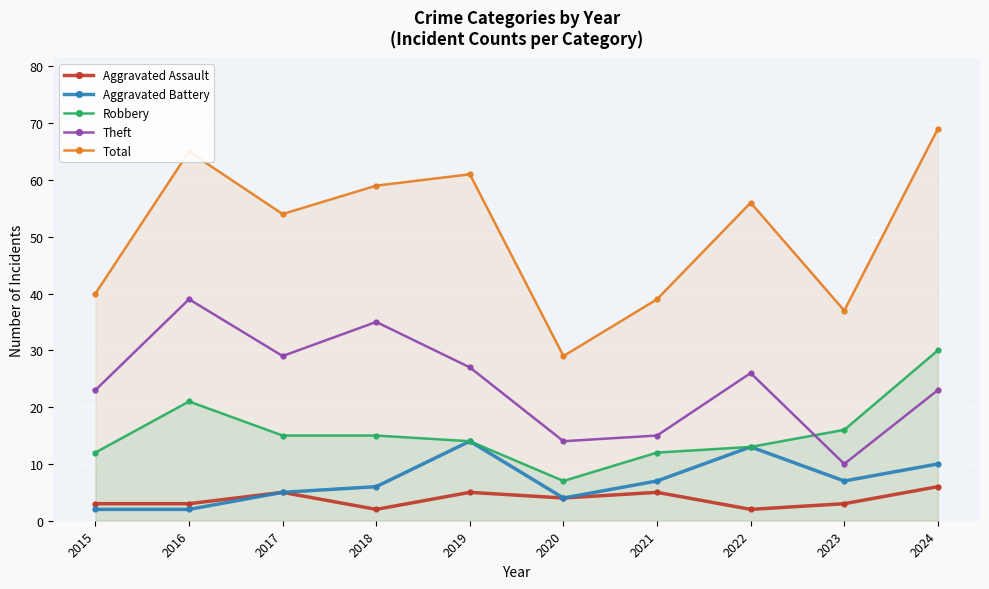

Reading left to right, extract all data points from this chart.

Aggravated Assault: 2015=3	2016=3	2017=5	2018=2	2019=5	2020=4	2021=5	2022=2	2023=3	2024=6
Aggravated Battery: 2015=2	2016=2	2017=5	2018=6	2019=14	2020=4	2021=7	2022=13	2023=7	2024=10
Robbery: 2015=12	2016=21	2017=15	2018=15	2019=14	2020=7	2021=12	2022=13	2023=16	2024=30
Theft: 2015=23	2016=39	2017=29	2018=35	2019=27	2020=14	2021=15	2022=26	2023=10	2024=23
Total: 2015=40	2016=65	2017=54	2018=59	2019=61	2020=29	2021=39	2022=56	2023=37	2024=69